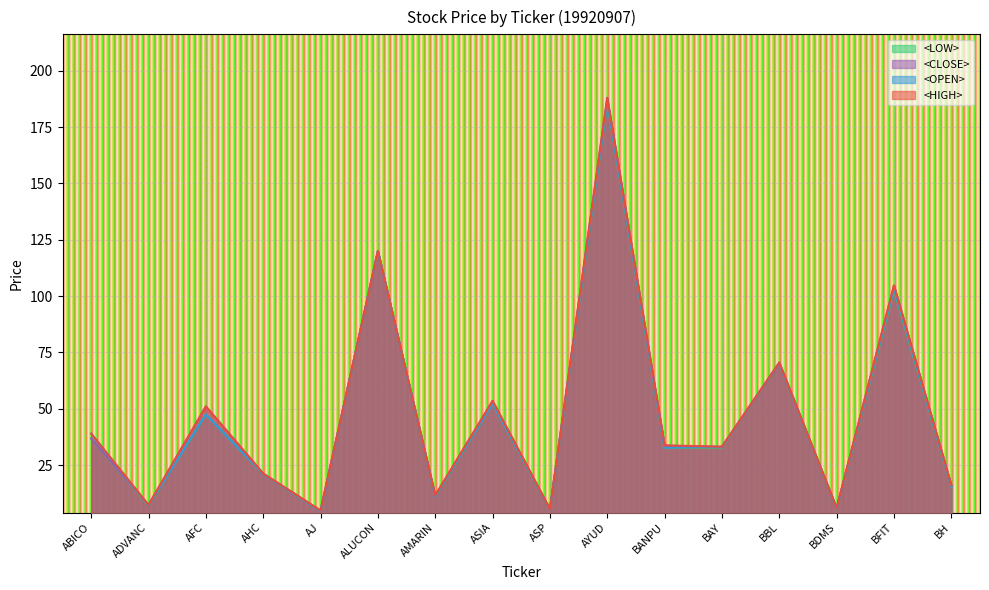

True or false: <LOW> has a value of 120.0 at ALUCON.

True